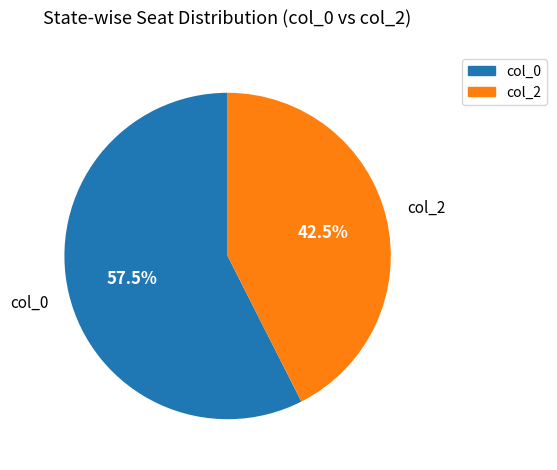

Is there a majority slice in this chart?

Yes